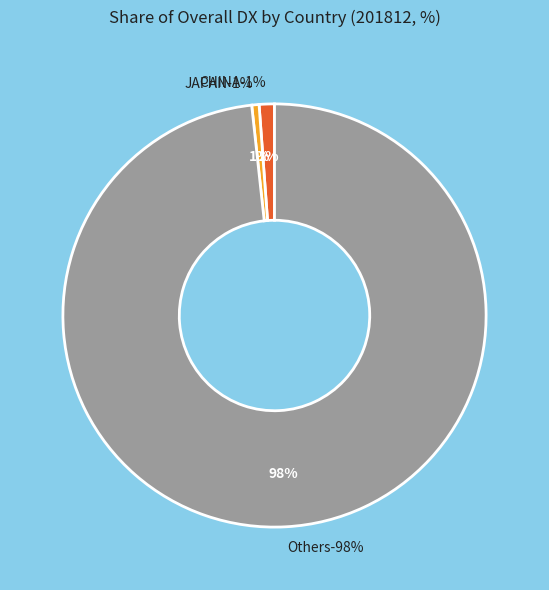

Which category accounts for the majority?

Asia